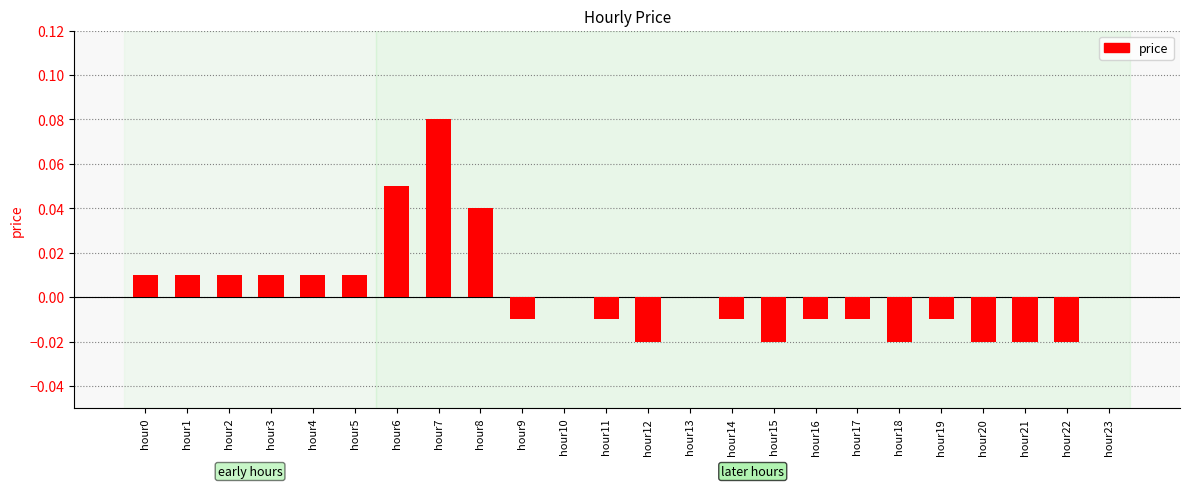

Which category has the highest value across all series?

hour7